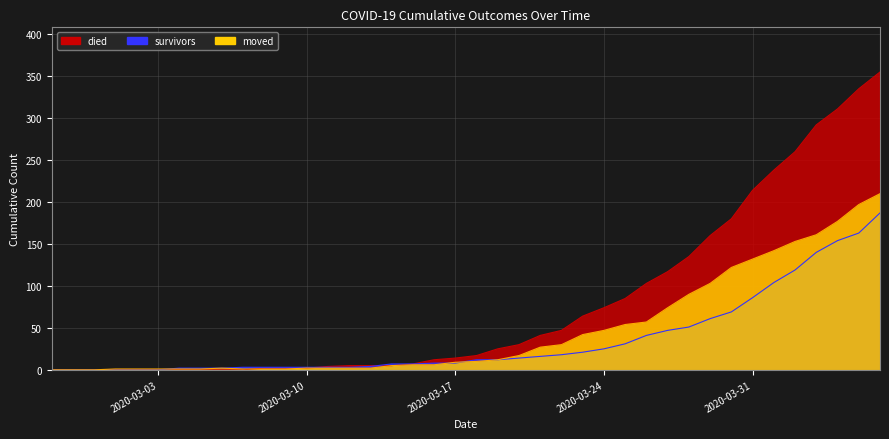

True or false: survivors has a value of -101 at 2020-03-02.

False